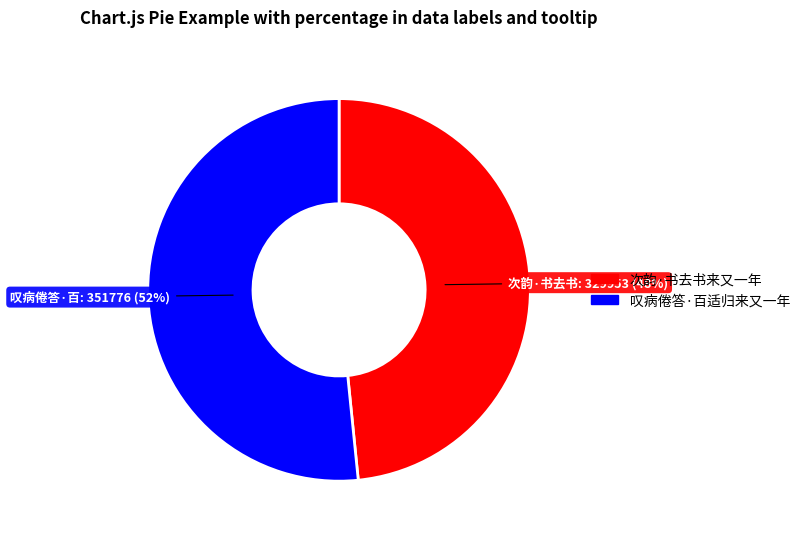

Which category has the smallest portion of the pie?

次韵·书去书来又一年